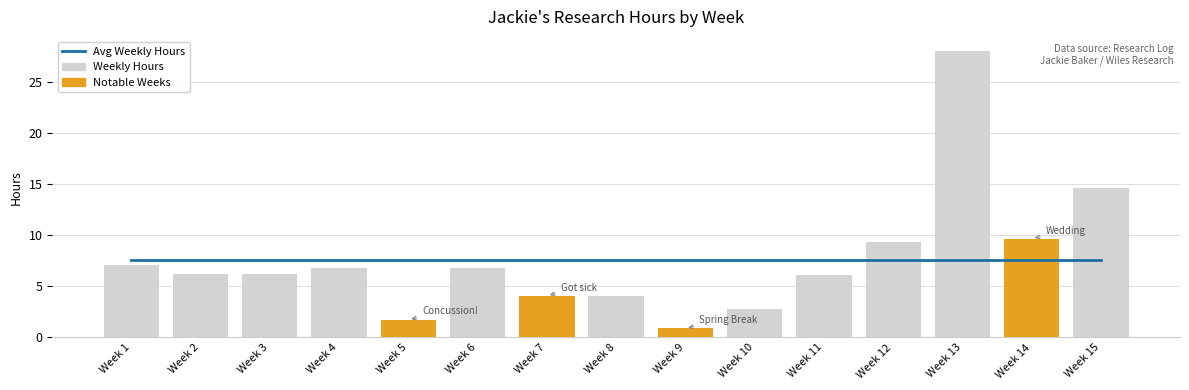

Is the value of Avg Weekly Hours at Week 5 greater than the value of Weekly Hours at Week 12?

No